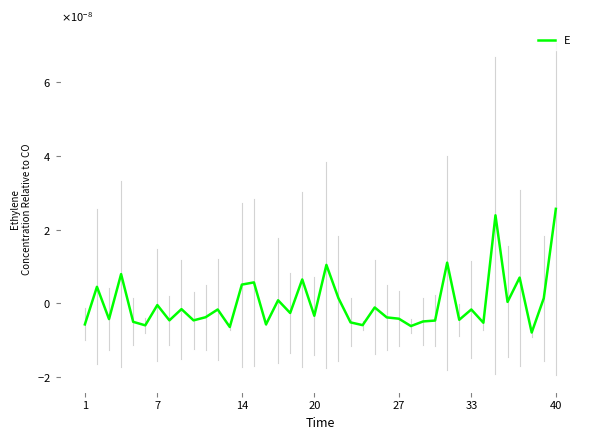

Does the chart display data point markers on the line(s)?

No